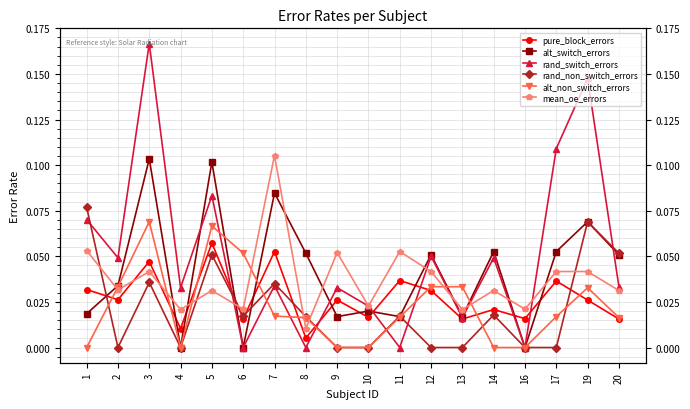

At 20, list the series in order from largest to smallest.

rand_non_switch_errors, alt_switch_errors, rand_switch_errors, mean_oe_errors, alt_non_switch_errors, pure_block_errors